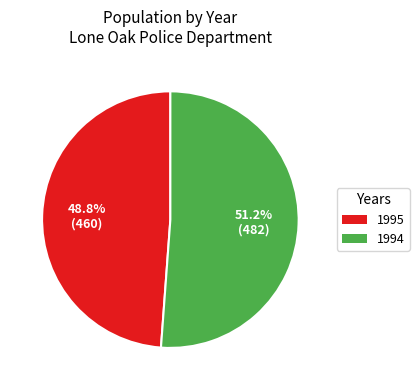

To the nearest percent, what portion does 1994 represent?

51%